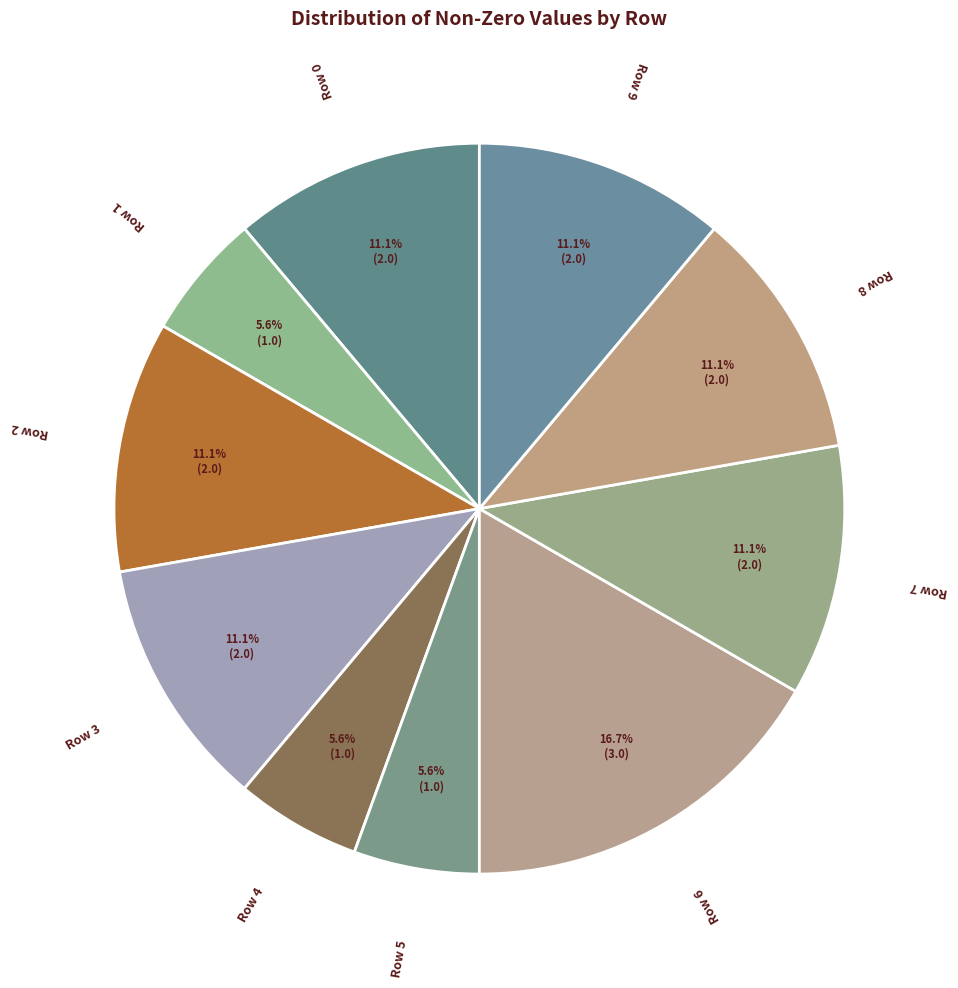

Between Row 3 and Row 1, which is larger?

Row 3